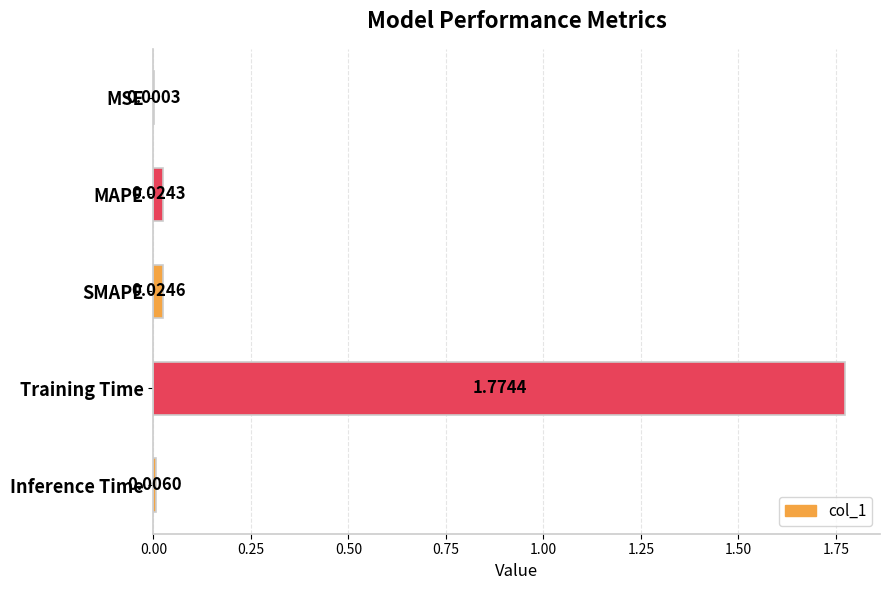

What is the change in value from MSE to Training Time?

+1.8